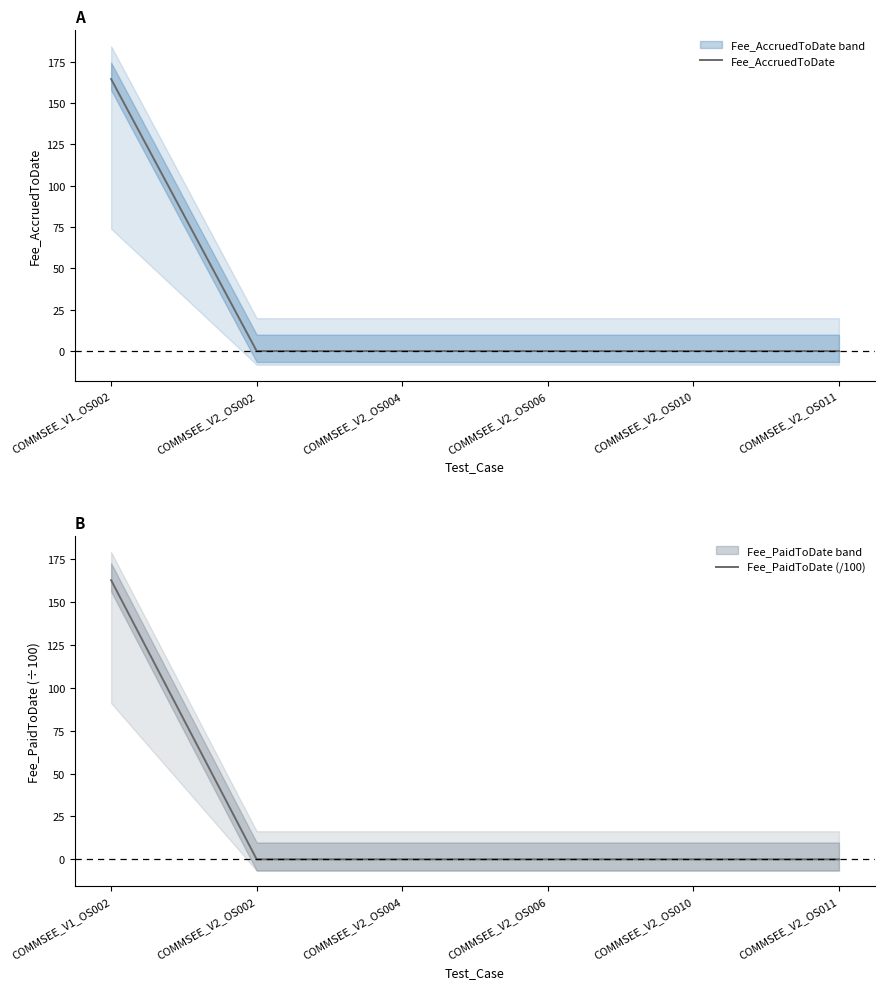

How many series are shown in this chart?

2